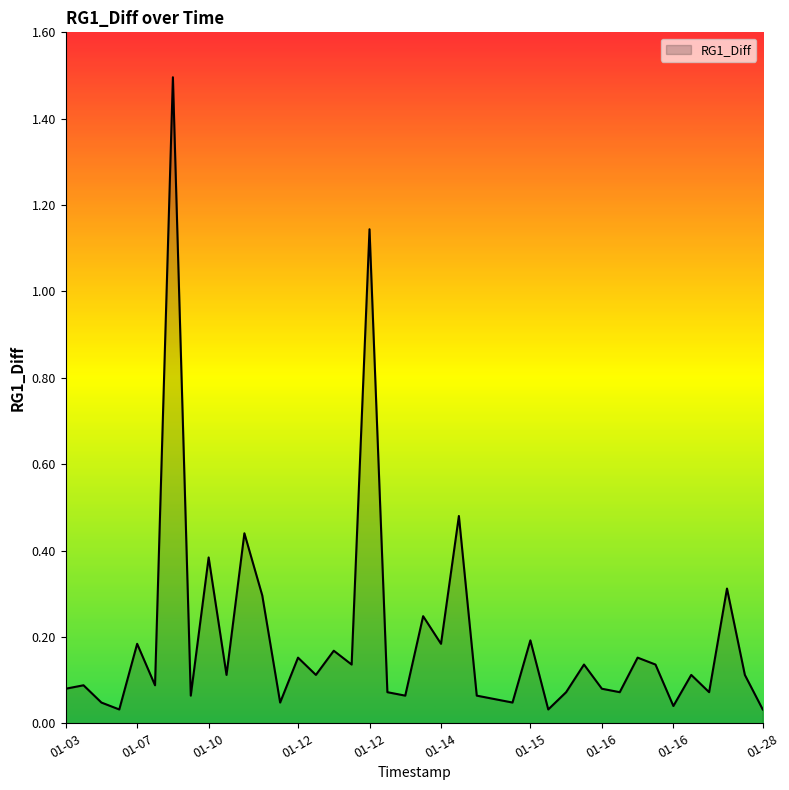

What is the maximum value shown in the chart?

1.5